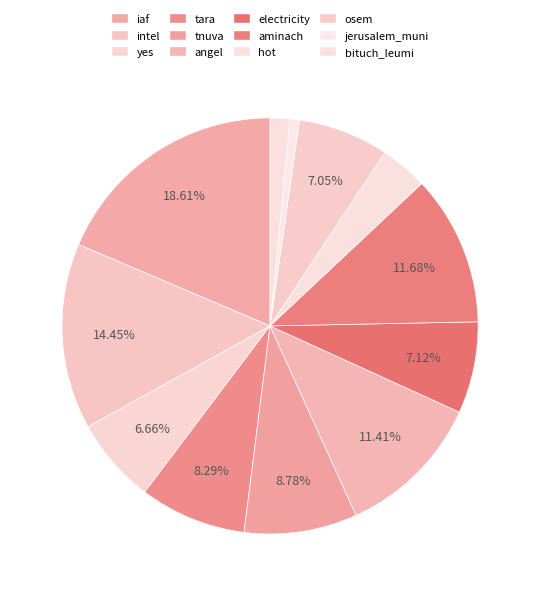

To the nearest percent, what is the combined percentage of electricity and tara?

15%